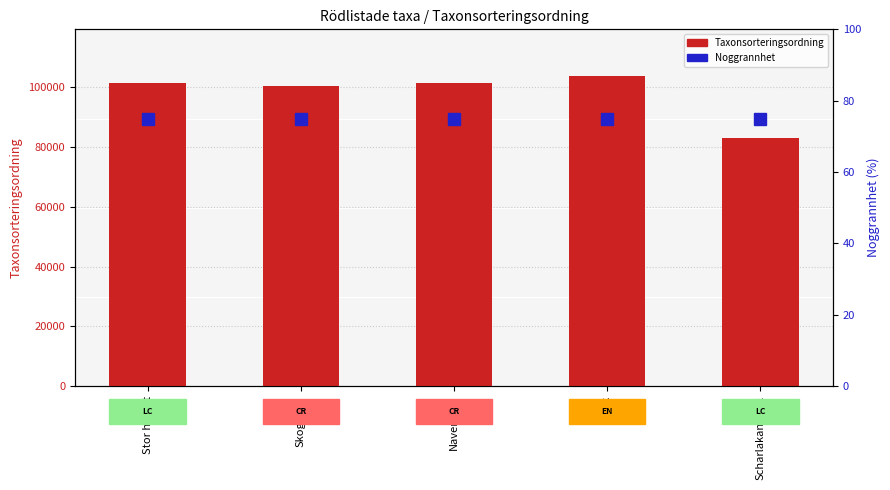

What is the greatest value displayed?

103813